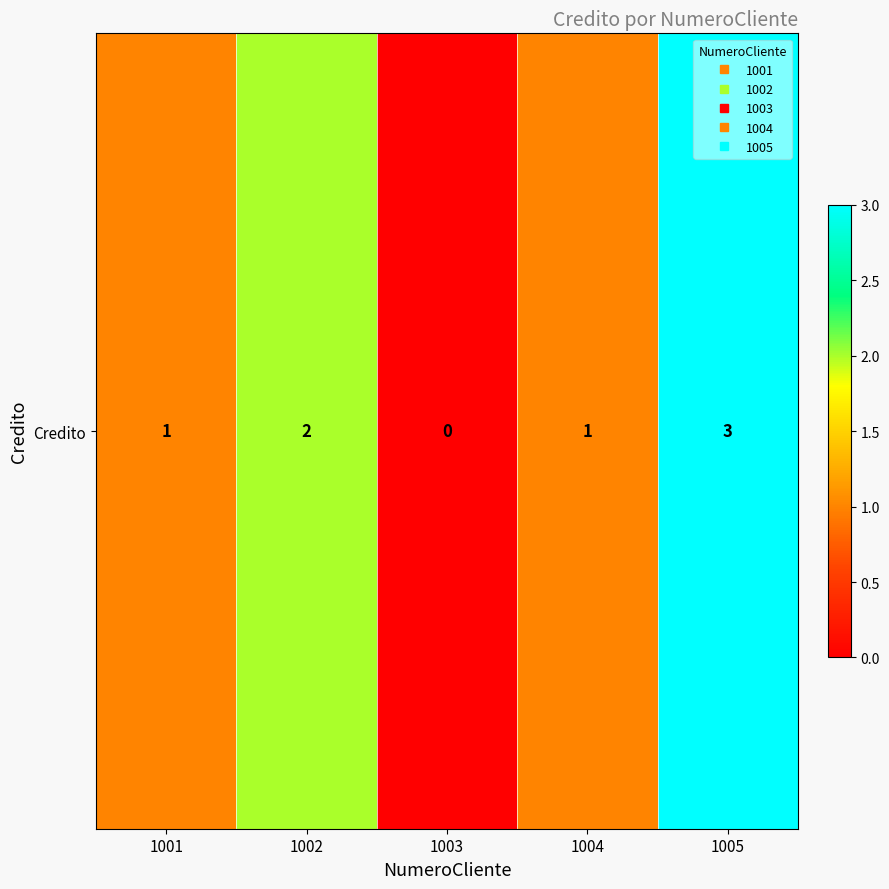

Reading left to right, list all the values displayed in this chart.

1	2	0	1	3